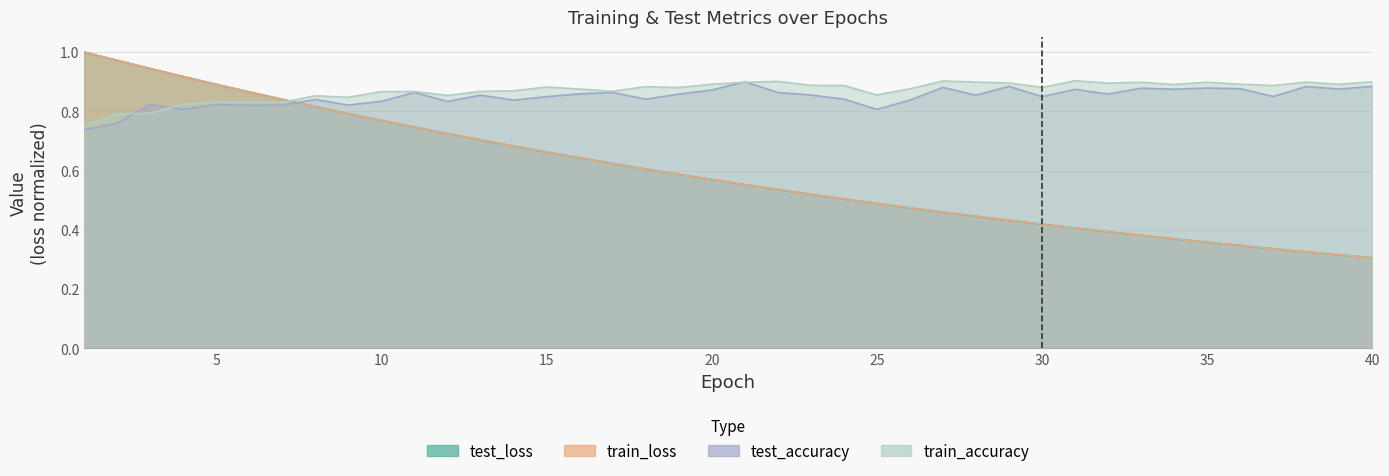

Which has a higher value, 4 or 6?

4